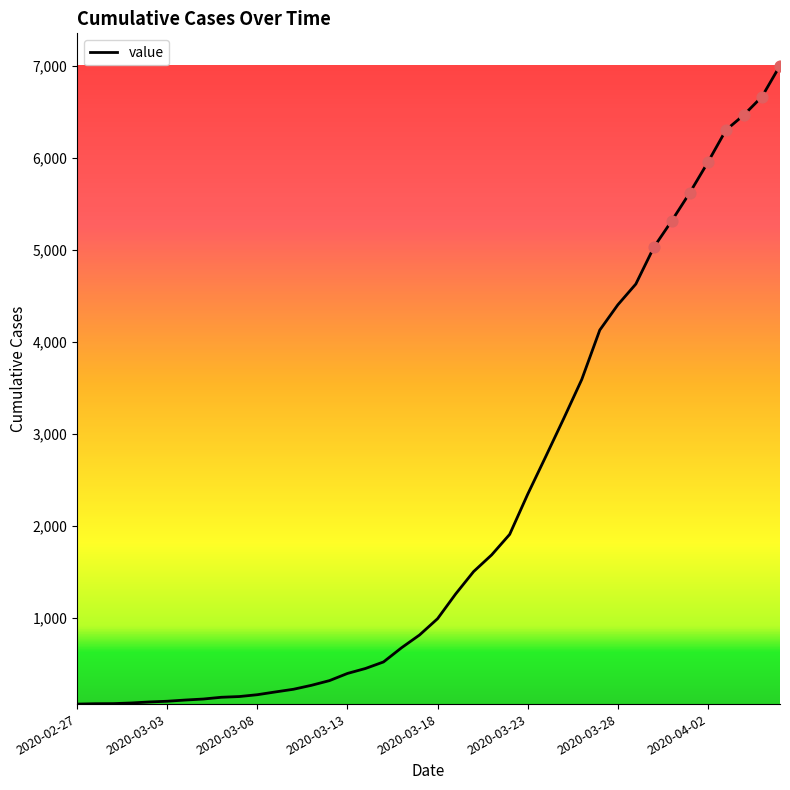

What is the greatest value displayed?

7002